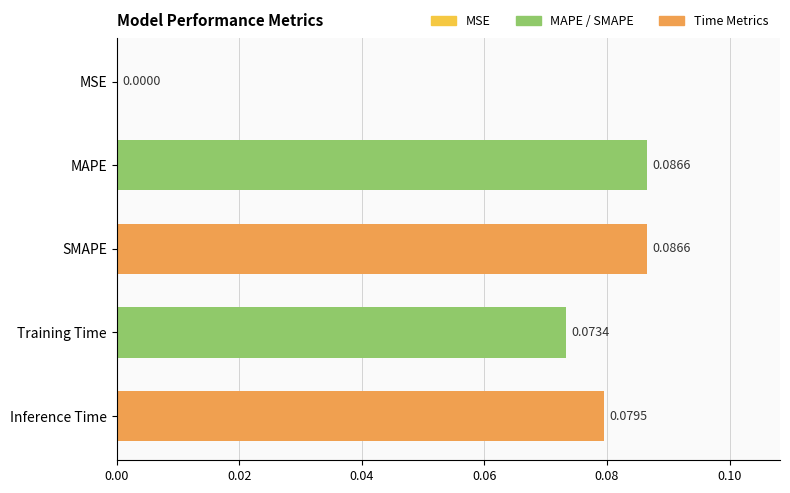

What is the sum of all values?

0.3